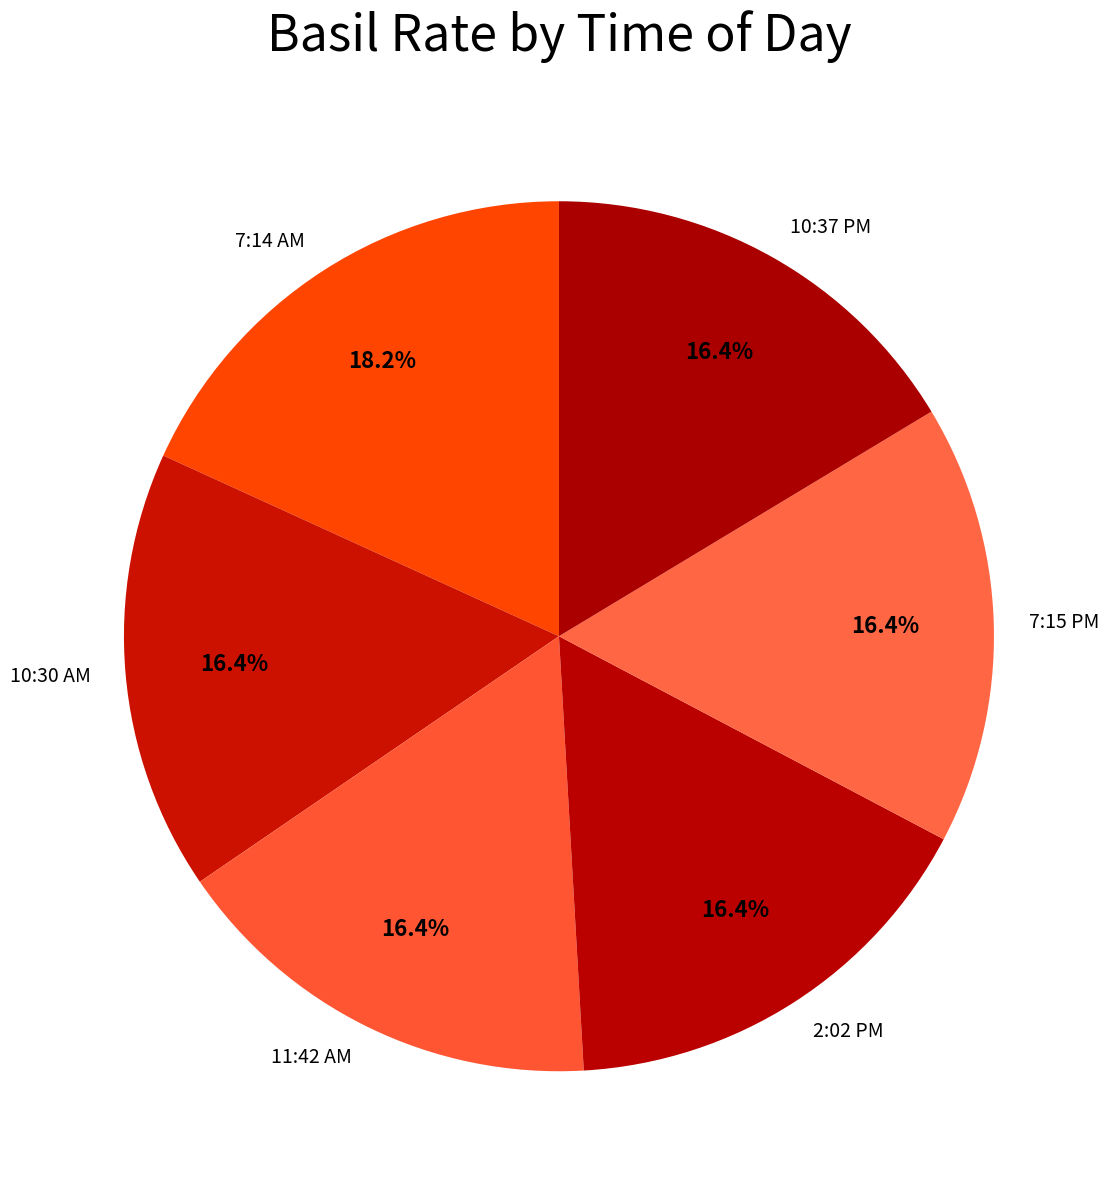

What portion of the pie excludes 7:14 AM?

81.8%